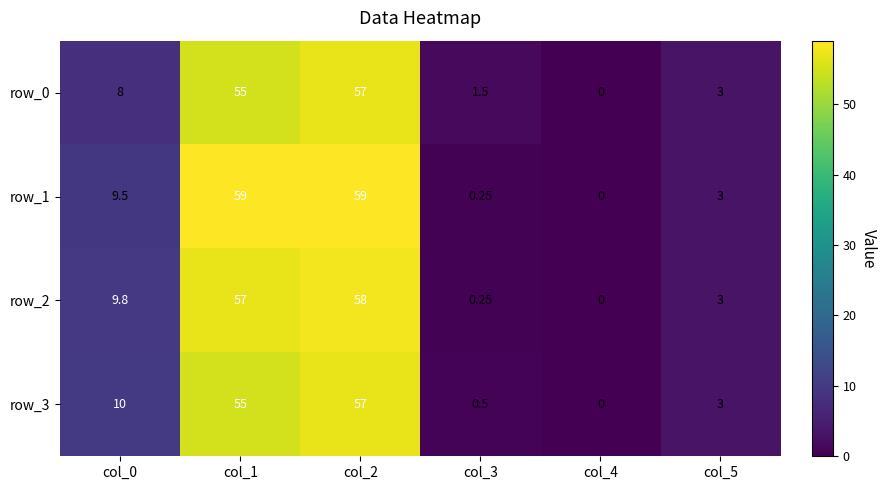

At which label is row_2 closest to 29?

col_0